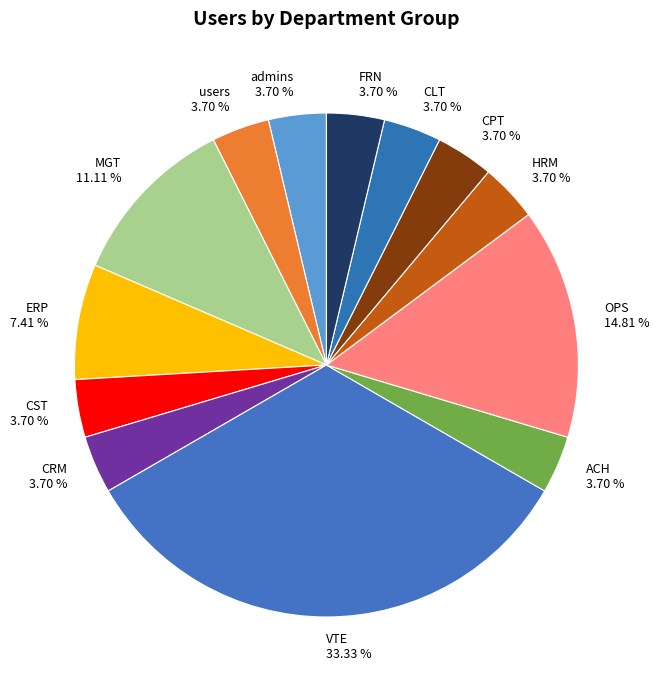

Is there a majority slice in this chart?

No